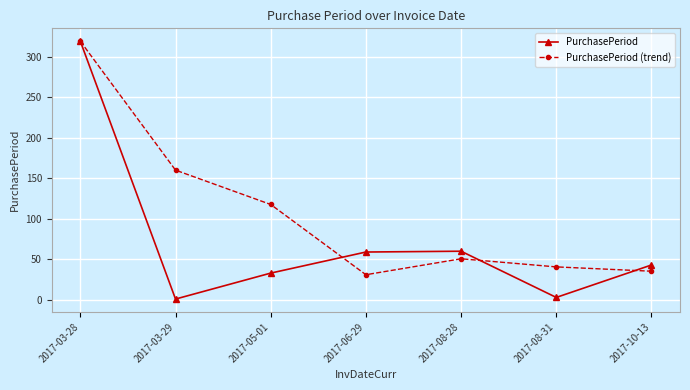

True or false: PurchasePeriod (trend) has a value of 319.0 at 2017-03-28.

True